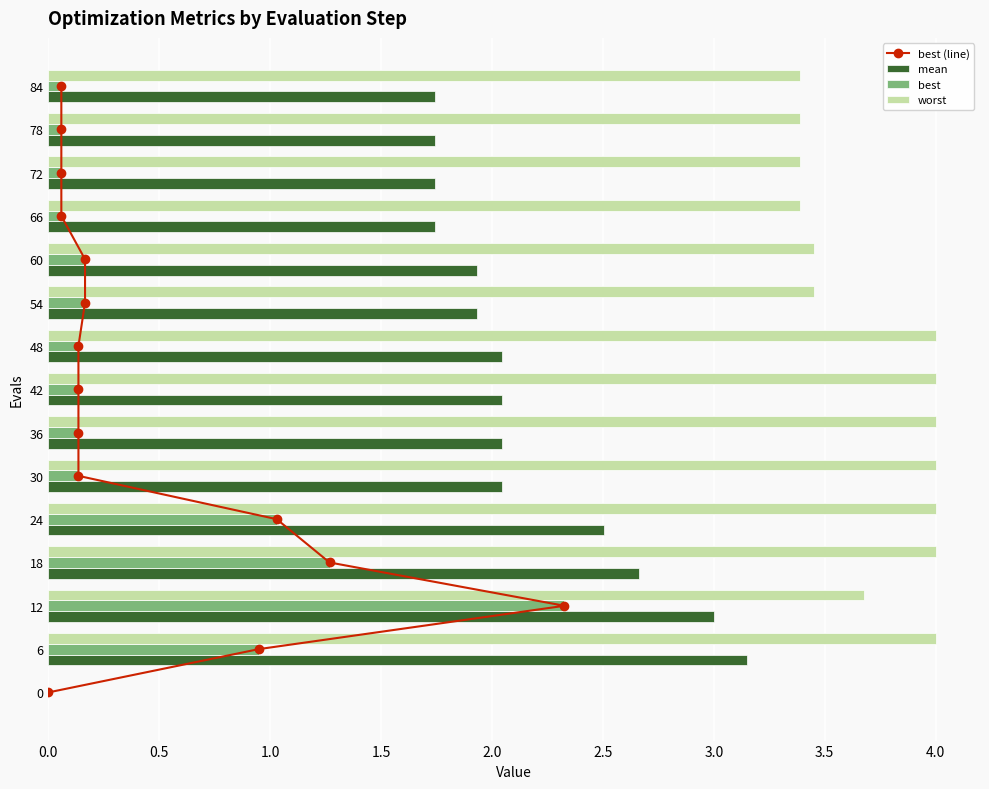

How many groups of bars are there?

15